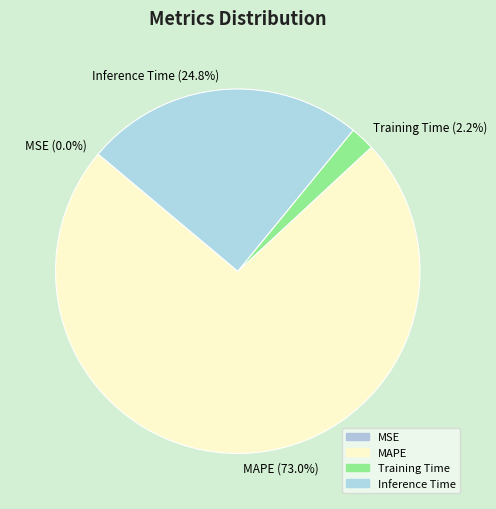

Does Training Time (2.2%) represent more than half of the total?

No